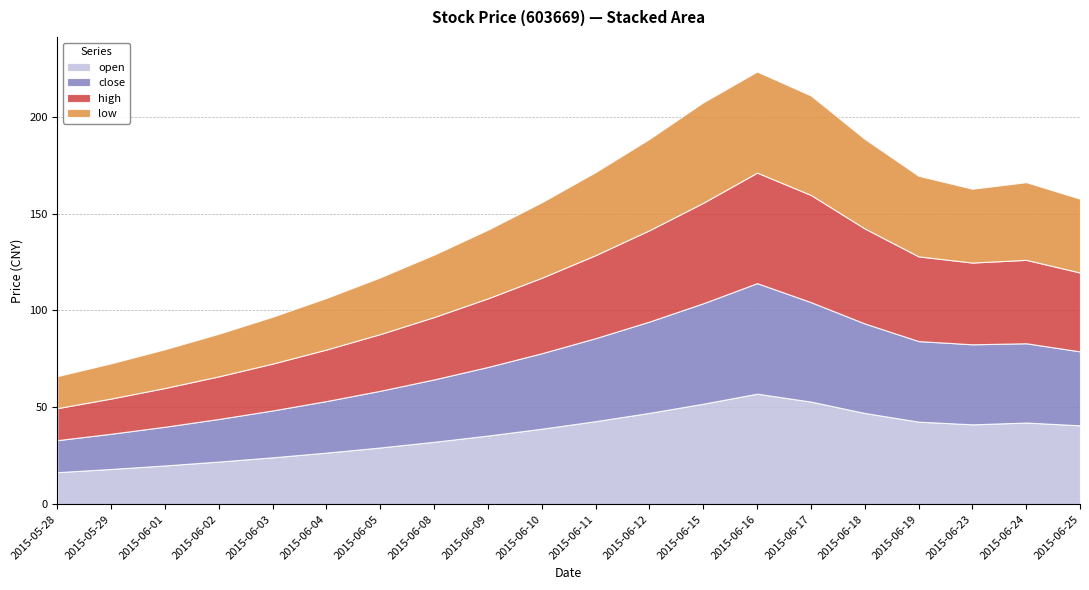

At which category does the chart reach its minimum across all series?

2015-05-28